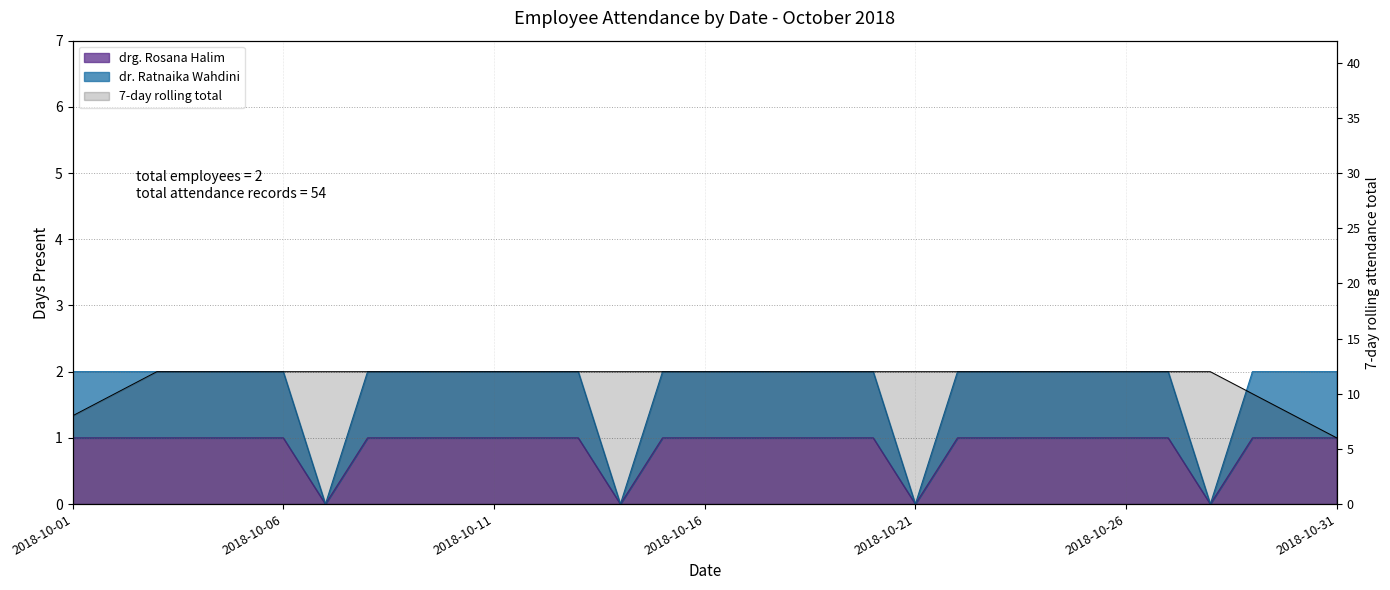

Rank the categories by dr. Ratnaika Wahdini value from lowest to highest.

2018-10-07, 2018-10-14, 2018-10-21, 2018-10-28, 2018-10-01, 2018-10-02, 2018-10-03, 2018-10-04, 2018-10-05, 2018-10-06, 2018-10-08, 2018-10-09, 2018-10-10, 2018-10-11, 2018-10-12, 2018-10-13, 2018-10-15, 2018-10-16, 2018-10-17, 2018-10-18, 2018-10-19, 2018-10-20, 2018-10-22, 2018-10-23, 2018-10-24, 2018-10-25, 2018-10-26, 2018-10-27, 2018-10-29, 2018-10-30, 2018-10-31